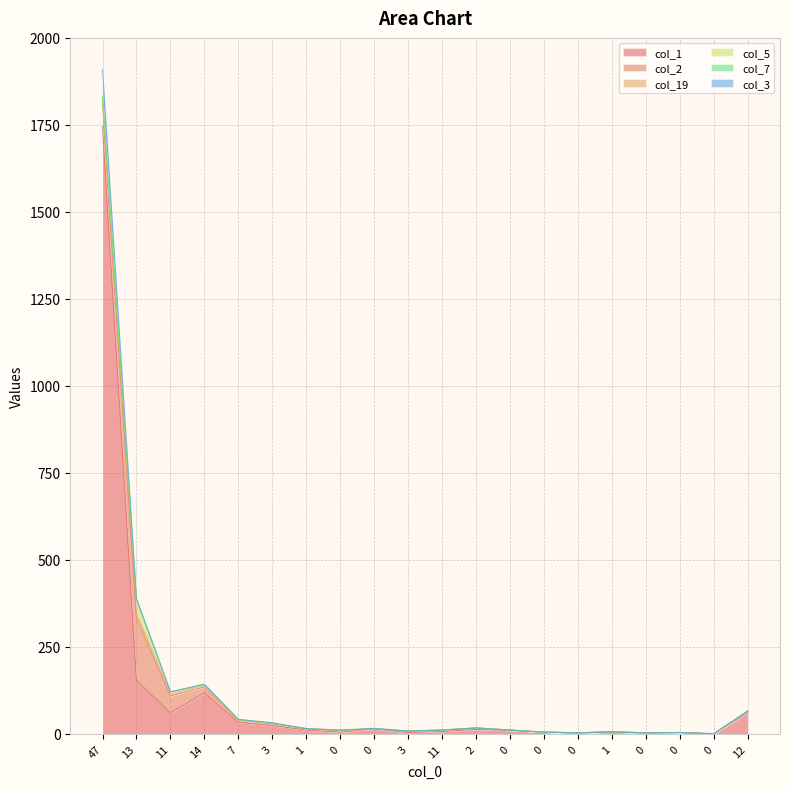

Does the chart have visible grid lines?

Yes